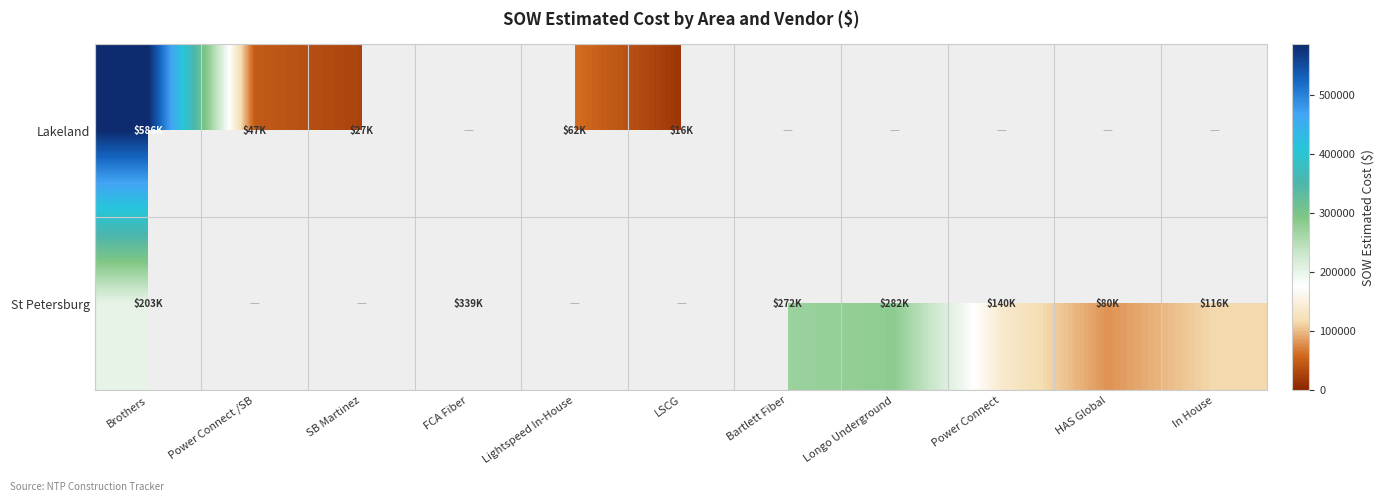

Between Bartlett Fiber and SB Martinez, which is larger?

SB Martinez